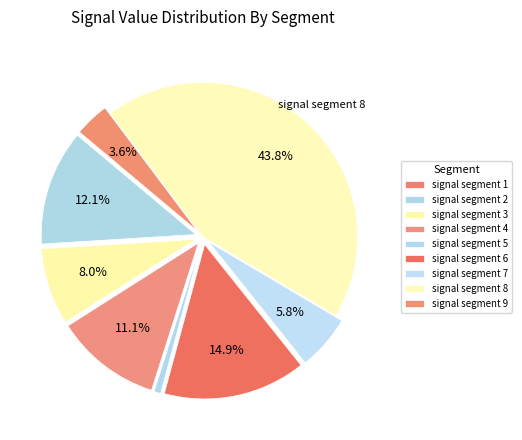

To the nearest percent, what portion does signal segment 3 represent?

8%